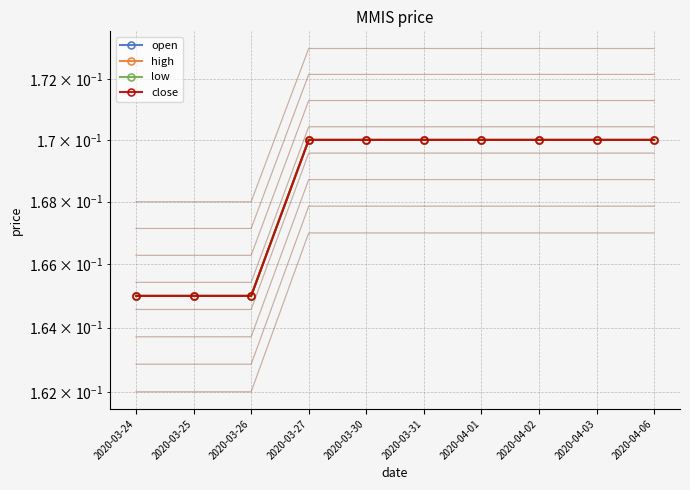

Read the close value at 2020-03-26.

0.2